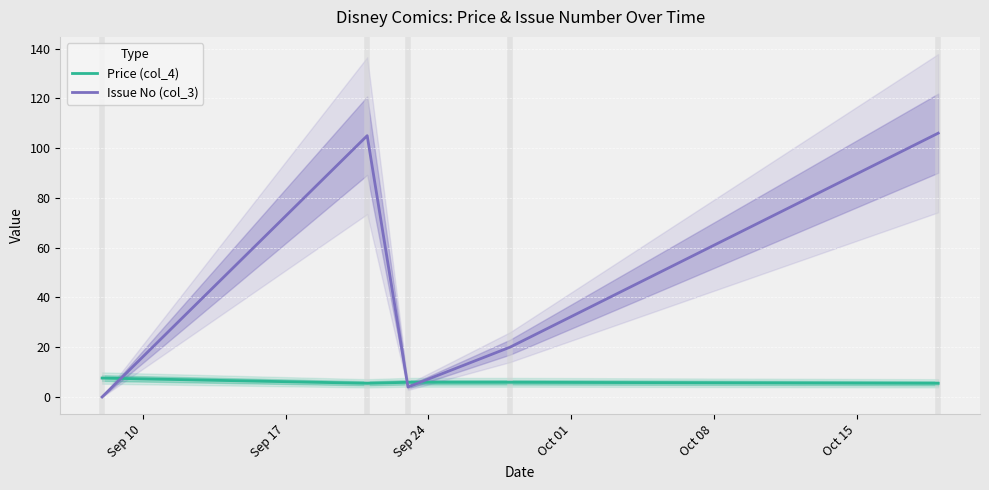

In Price (col_4), how many points are lower than both neighbors (excluding endpoints)?

1